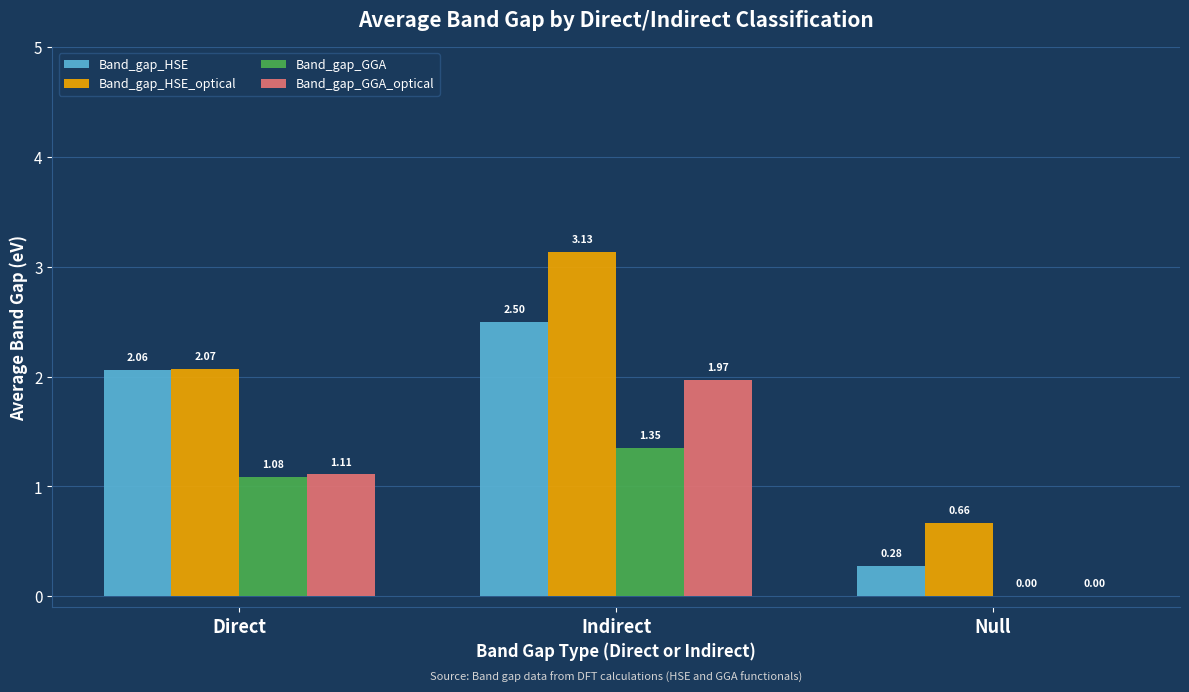

Between Direct and Indirect, which series saw the biggest shift?

Band_gap_HSE_optical